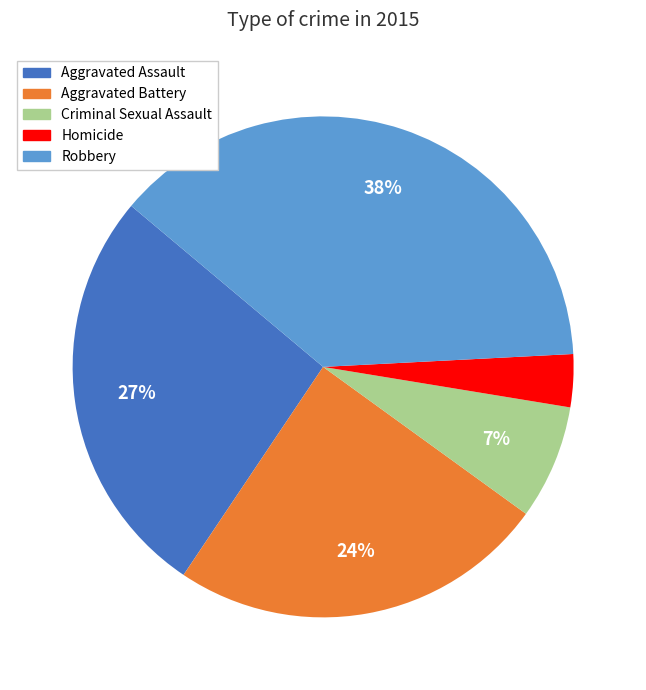

To the nearest percent, what is the combined percentage of Robbery and Criminal Sexual Assault?

45%